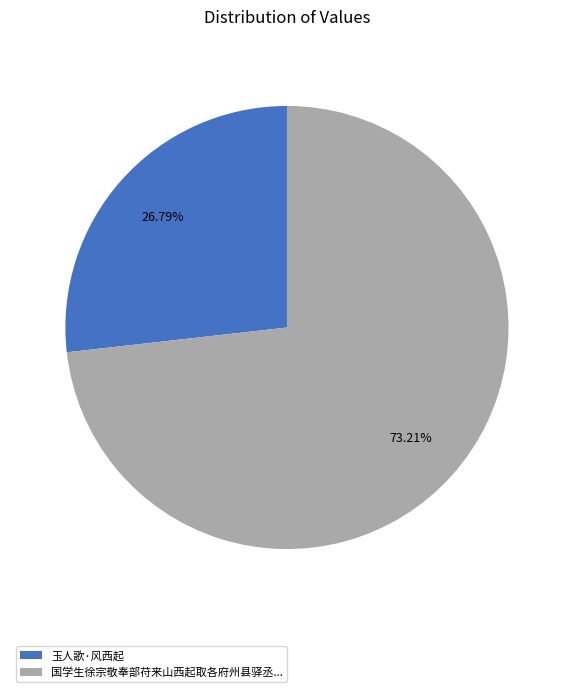

Which has a higher value, 玉人歌·风西起 or 国学生徐宗敬奉部苻来山西起取各府州县驿丞...?

国学生徐宗敬奉部苻来山西起取各府州县驿丞...